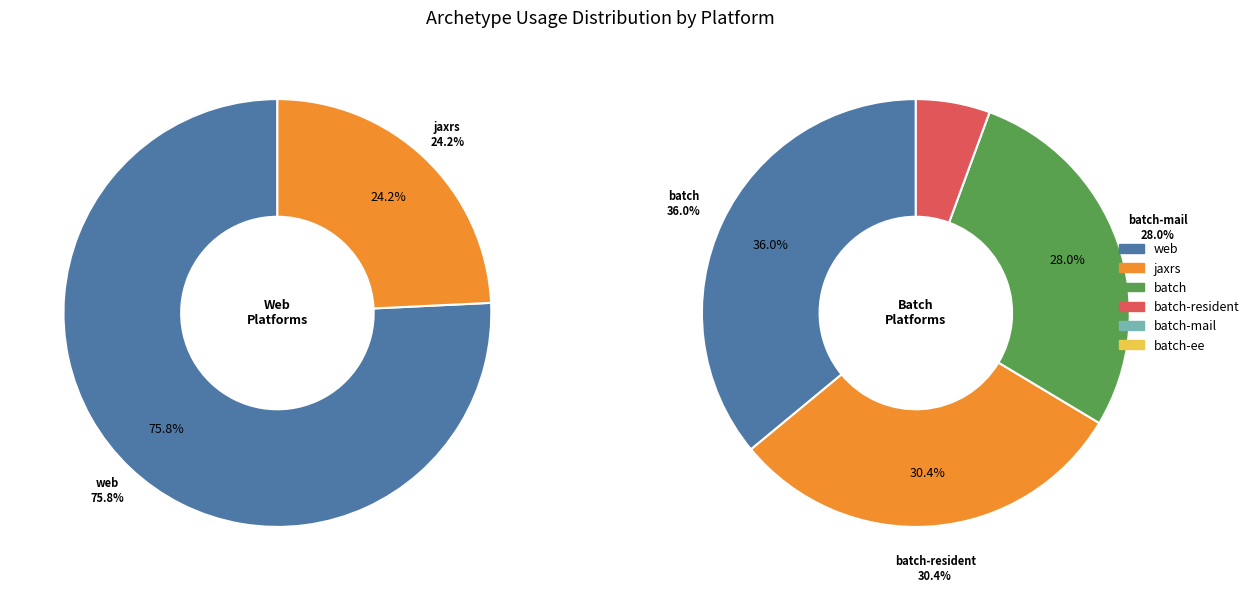

How many segments does this pie chart have?

6